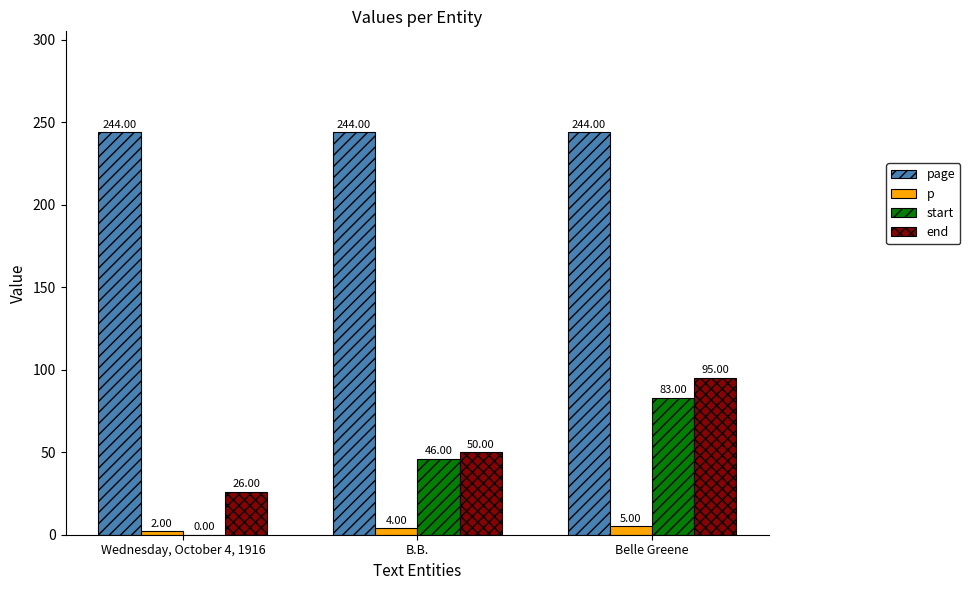

What is the sum of the end values at Belle Greene and B.B.?

145